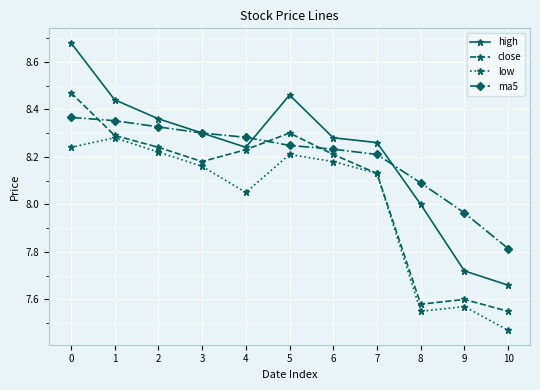

Which label corresponds to the smallest value in the chart?

10